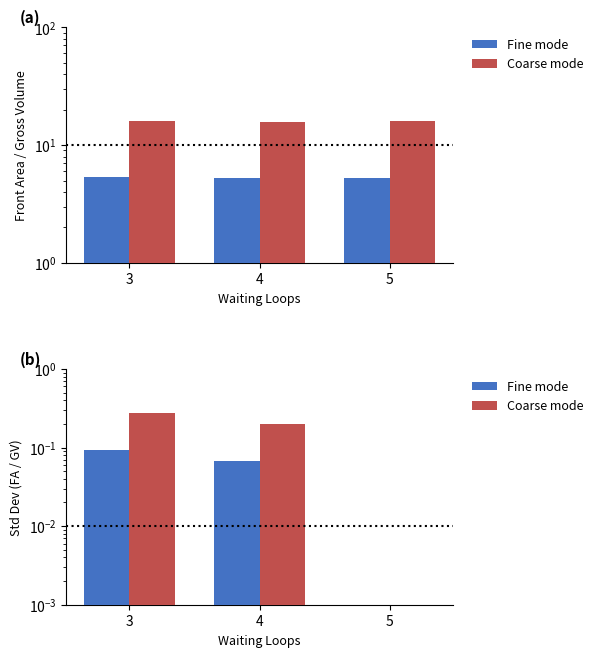

What is the spread (max minus min) of values at 4?

0.1